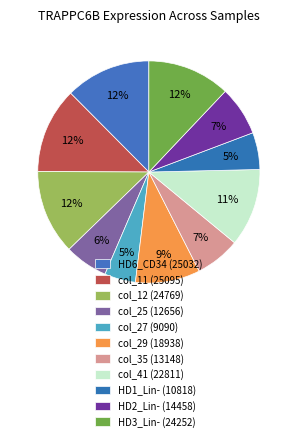

Count the number of slices in the pie.

11